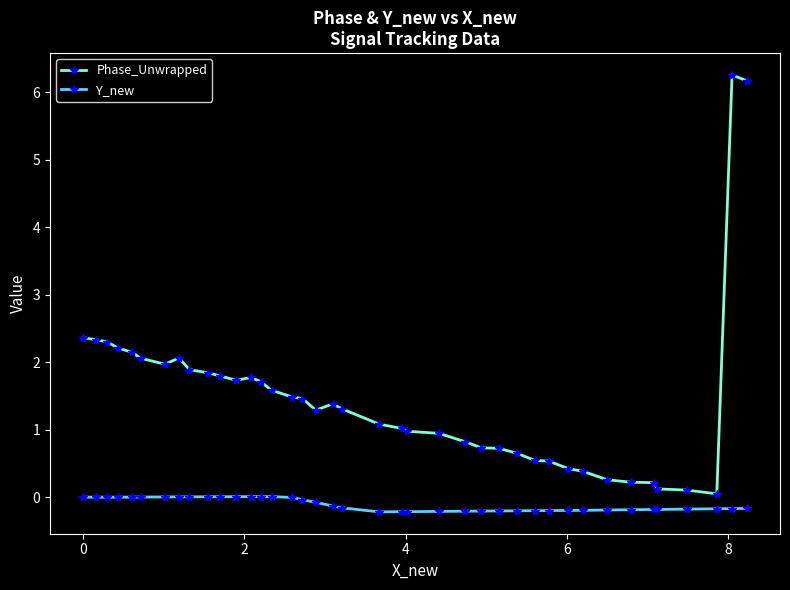

How many categories are shown in the chart?

40